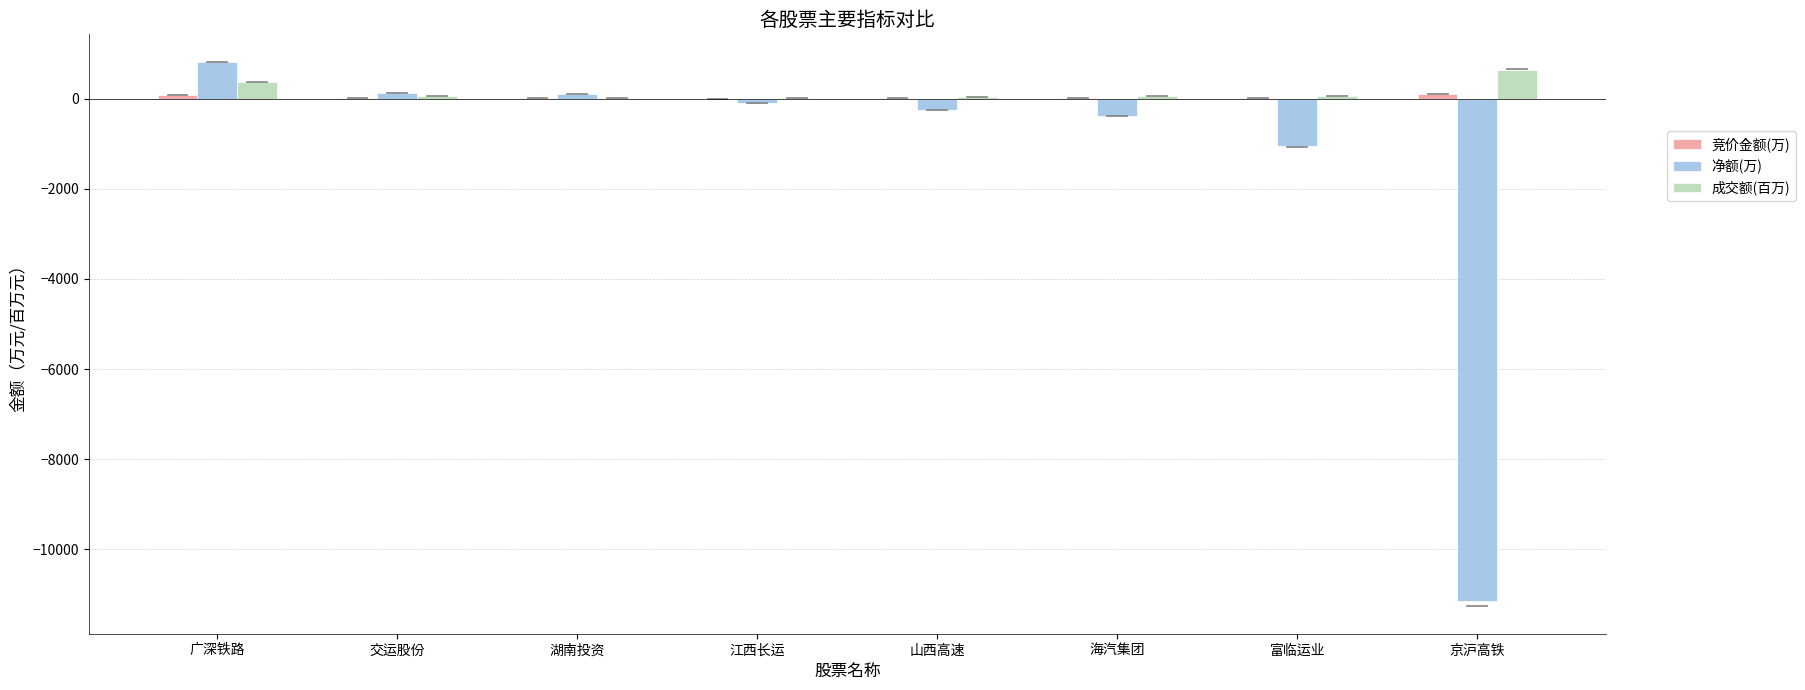

The 净额(万) series shows 817.2 at 广深铁路. True or false?

True